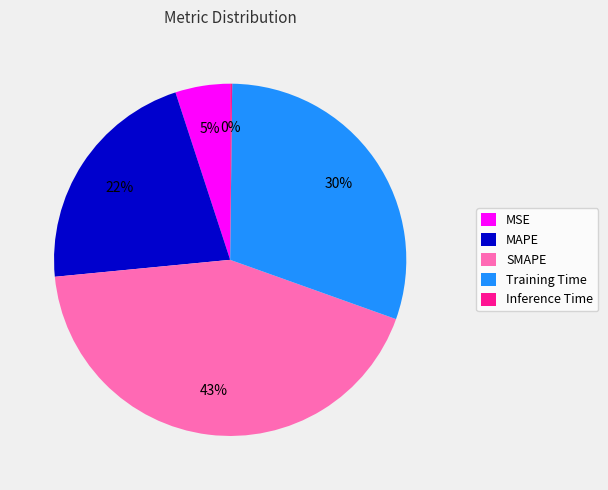

The Training Time slice represents 23% of the pie. True or false?

False